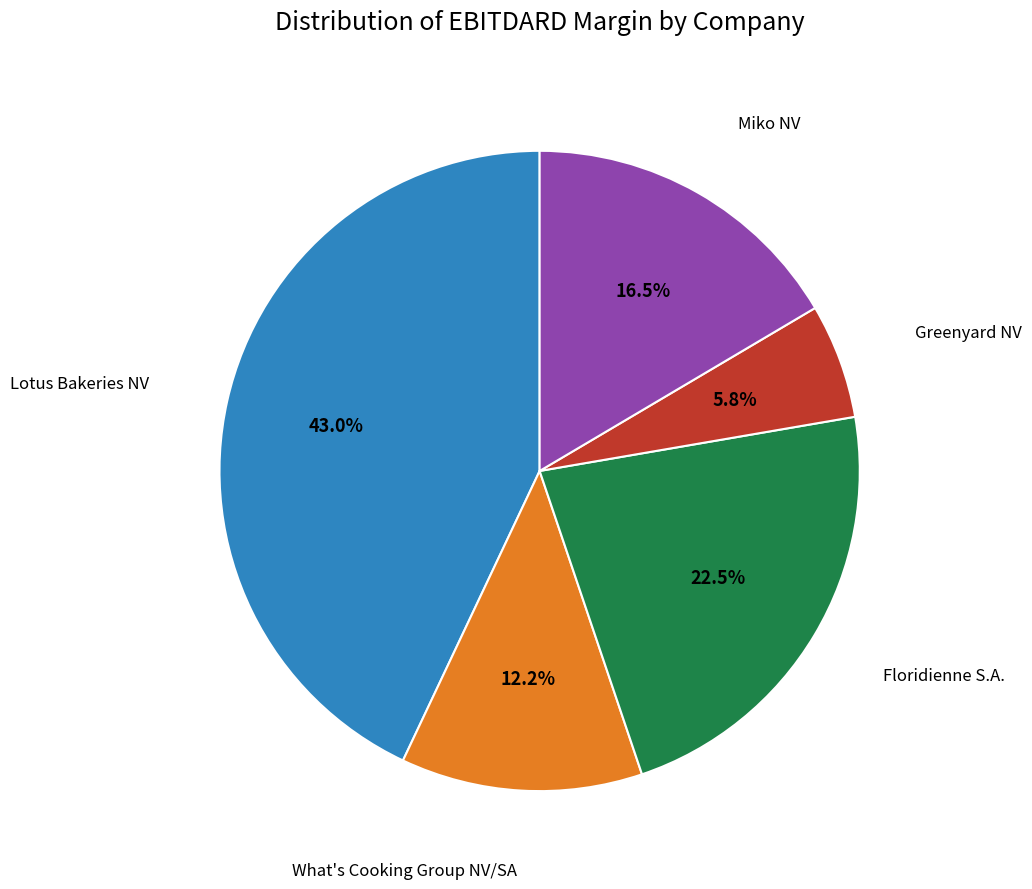

Is it true that Lotus Bakeries NV is 50% of the pie?

False